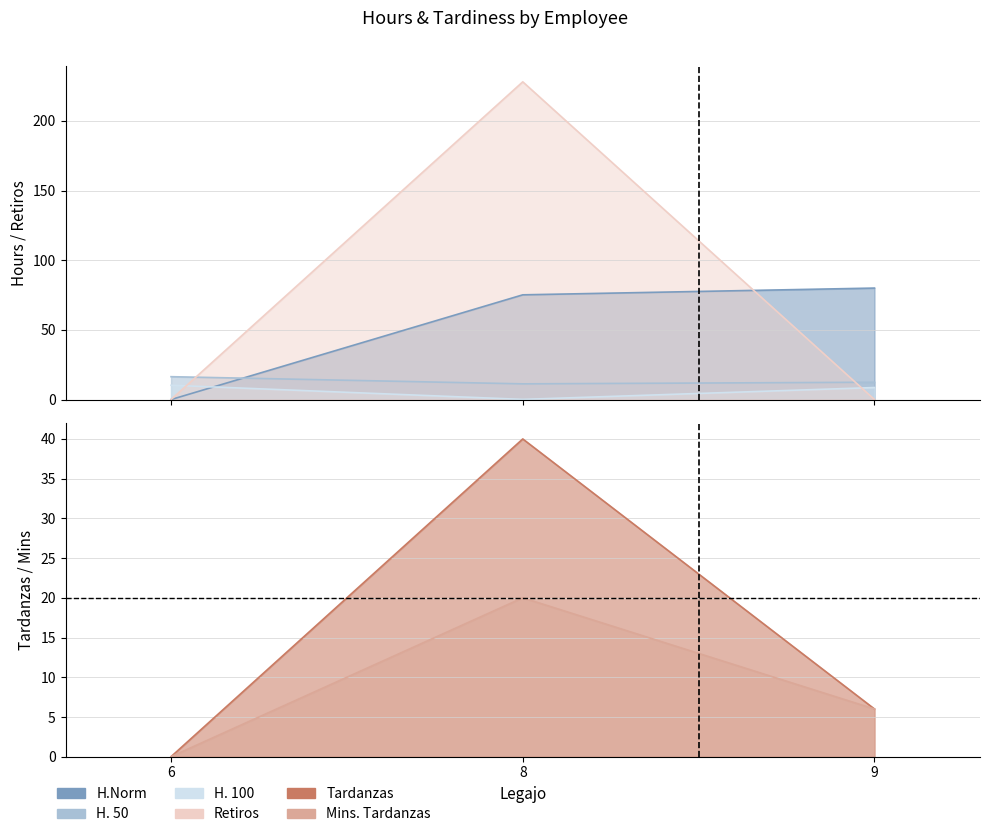

Does the chart have visible grid lines?

Yes